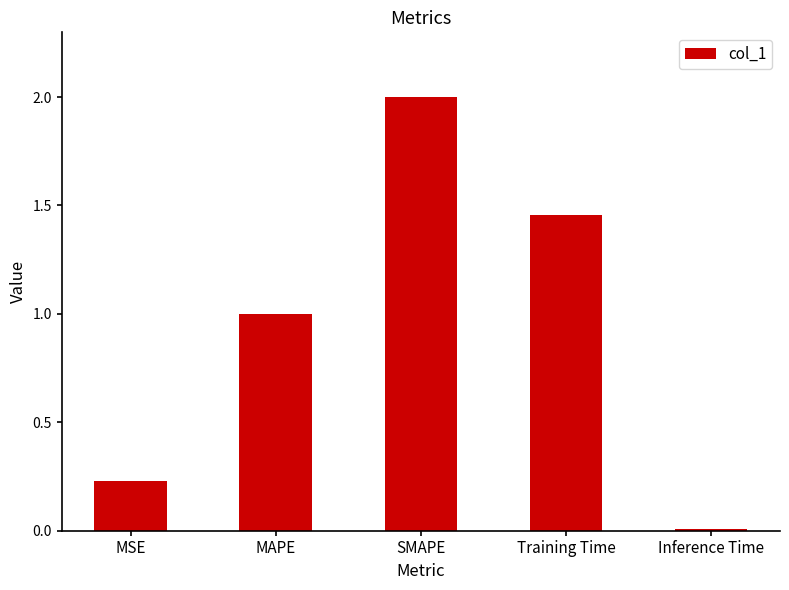

At which category does the chart reach its minimum across all series?

Inference Time